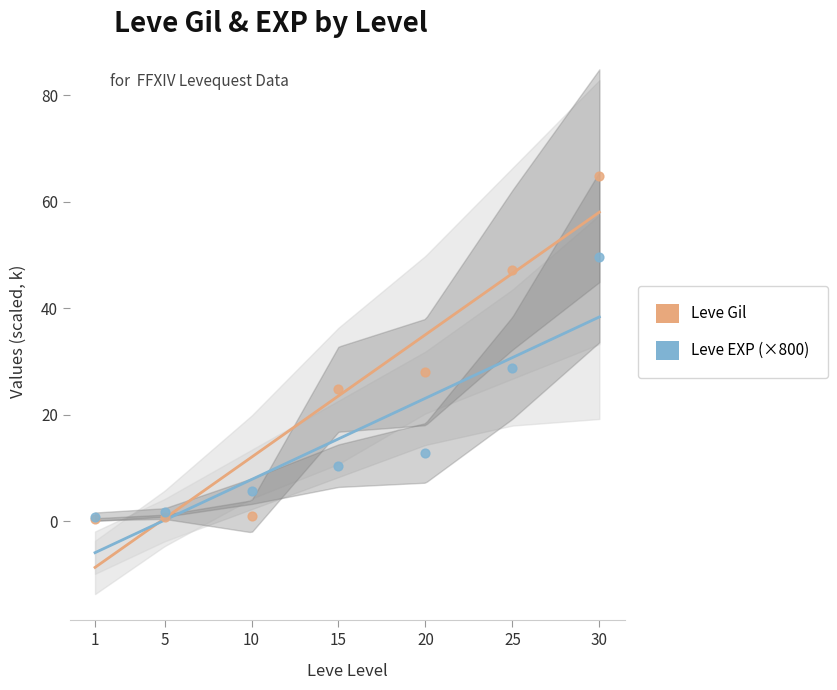

What are all the series names shown in the legend?

Leve Gil, Leve EXP